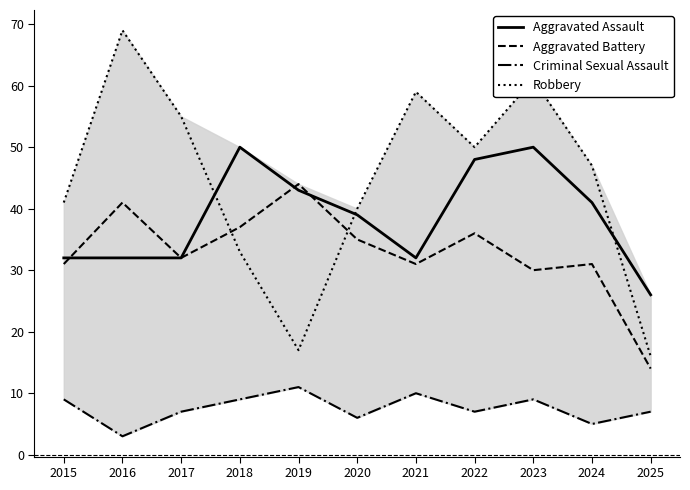

What is the difference between the Robbery values at 2025 and 2020?

24